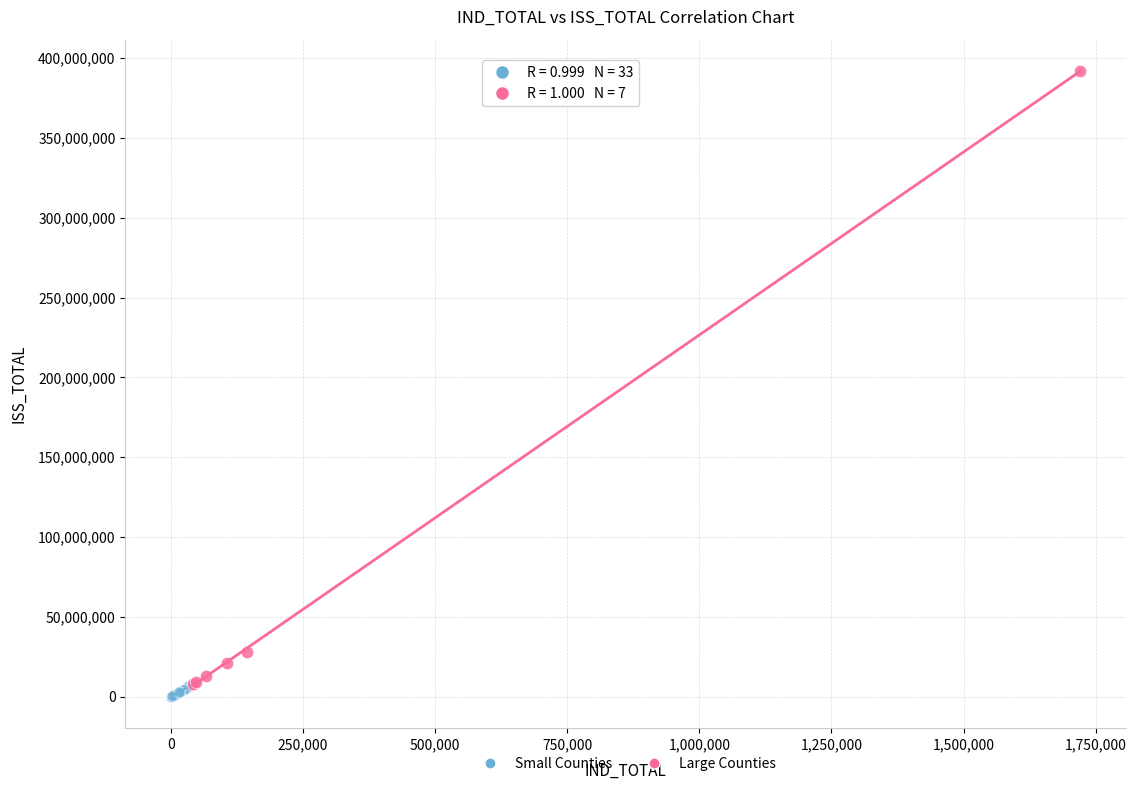

Which series reaches the maximum Y coordinate?

Large Counties